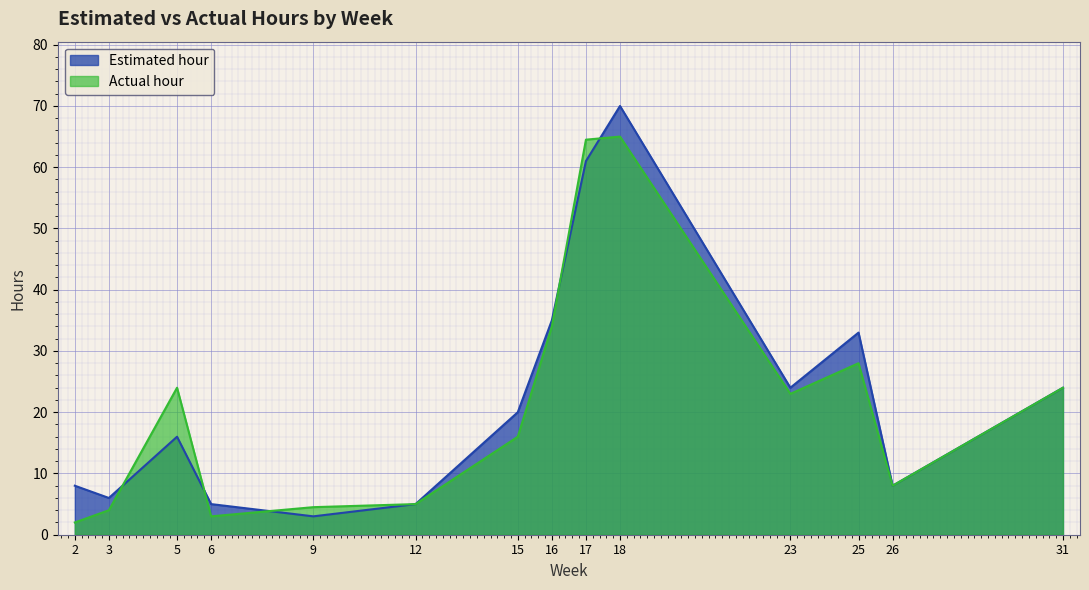

Reading right to left, list all the values displayed in this chart.

Estimated hour: 31=24.0	26=8.0	25=33.0	23=24.0	18=70.0	17=61.0	16=35.0	15=20.0	12=5.0	9=3.0	6=5.0	5=16.0	3=6.0	2=8.0
Actual hour: 31=24.0	26=8.0	25=28.0	23=23.0	18=65.0	17=64.5	16=34.0	15=16.0	12=5.0	9=4.5	6=3.0	5=24.0	3=4.0	2=2.0